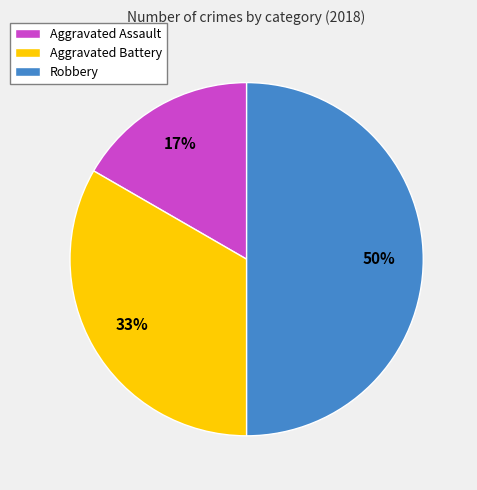

Which slice is the largest?

Robbery